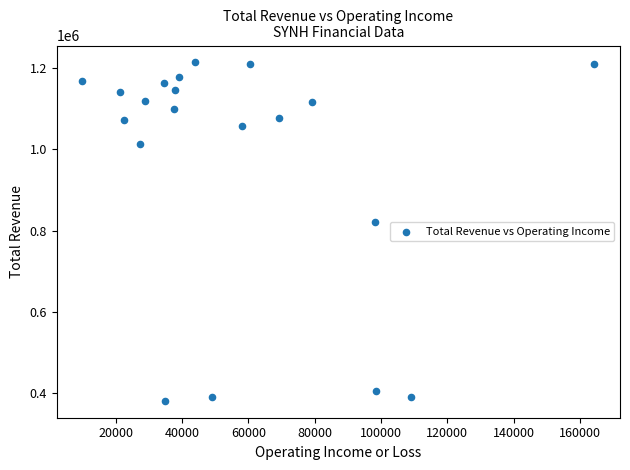

What Y value in the scatter plot is closest to 797450?

822300